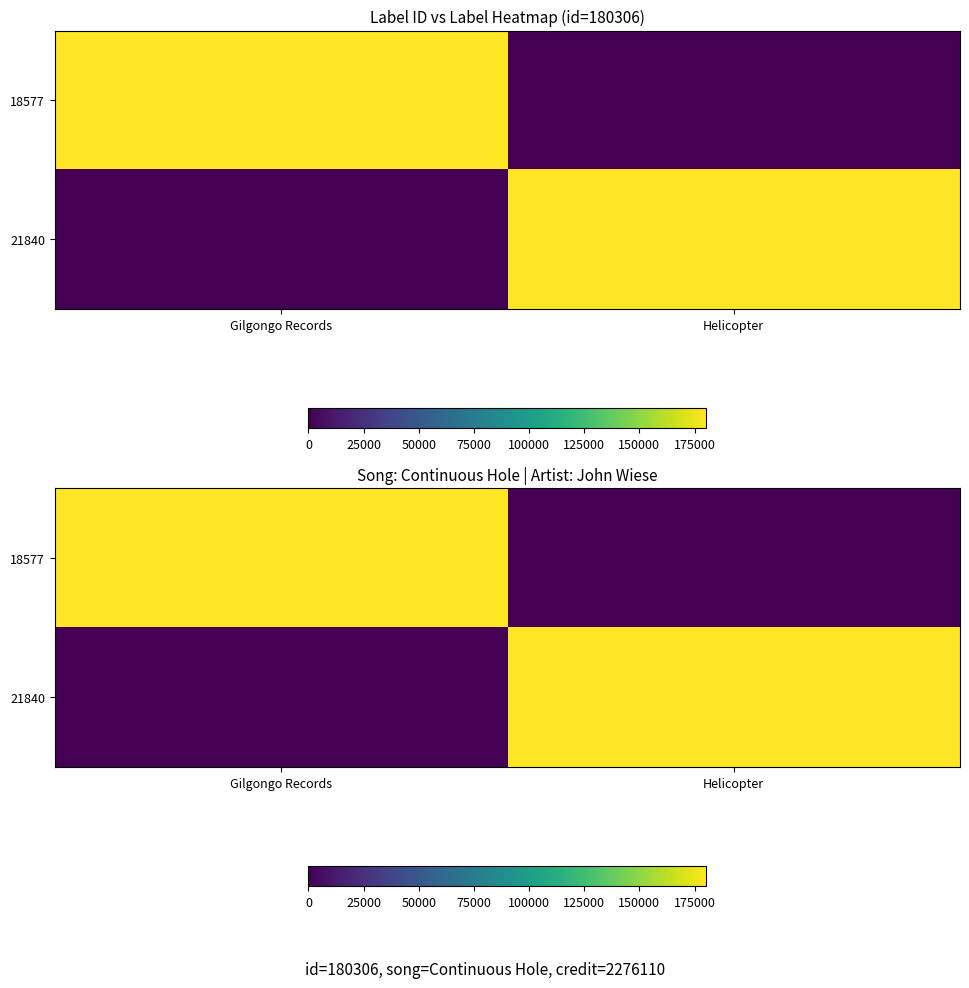

Where is 18577 nearest to the value 90153?

Gilgongo Records